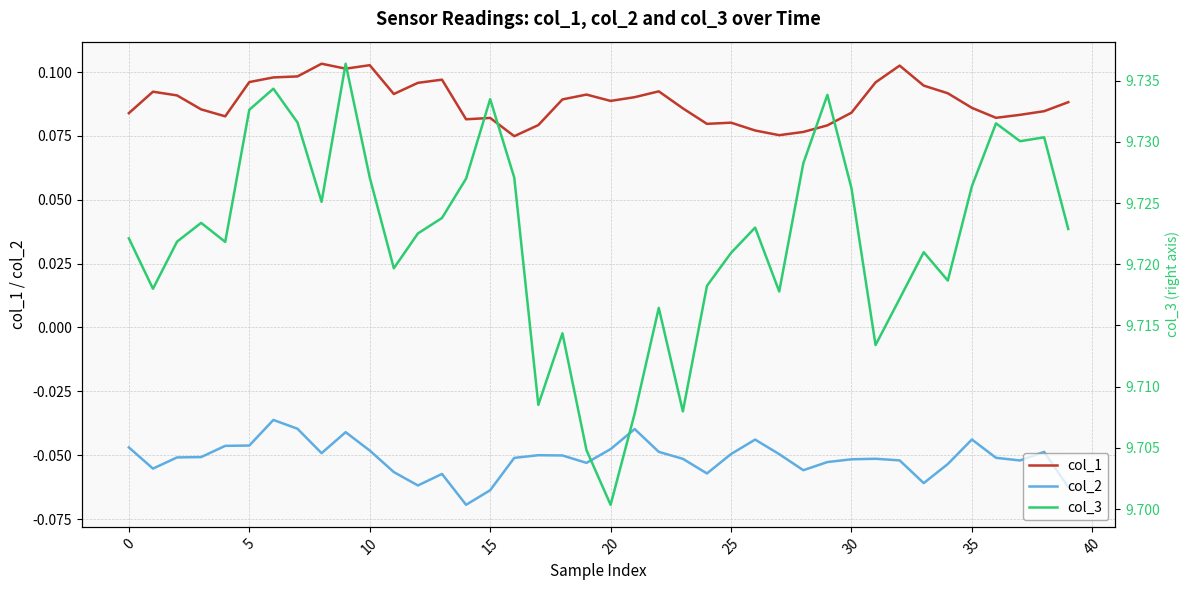

True or false: col_3 has more than 1 interior local peaks.

True